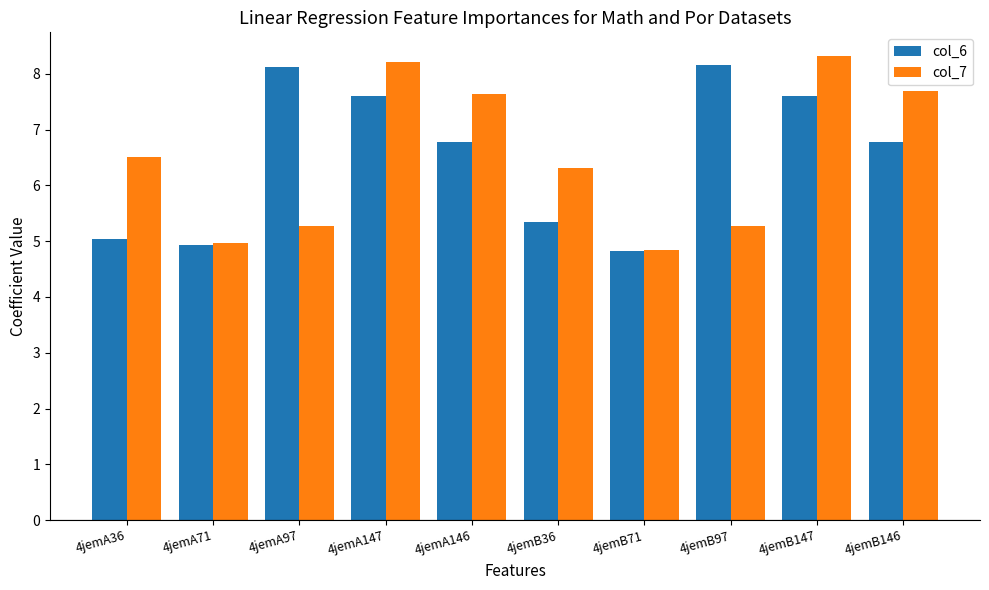

At which label does col_7 first exceed 6?

4jemA36